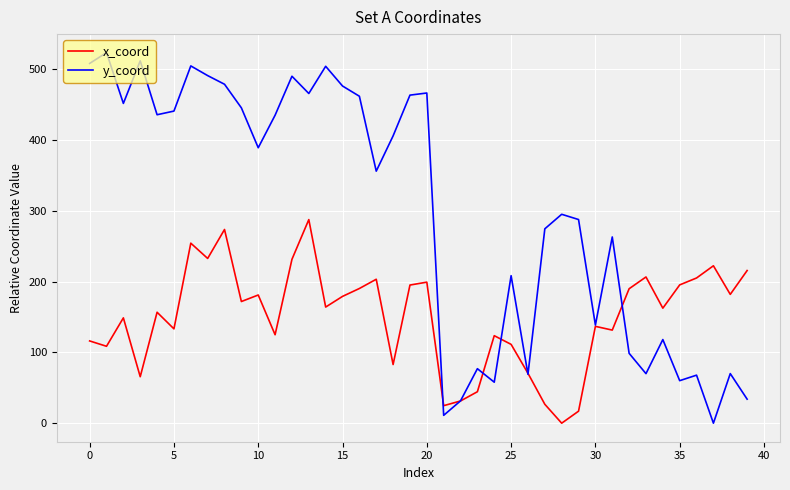

Which series has the largest total across all categories?

y_coord